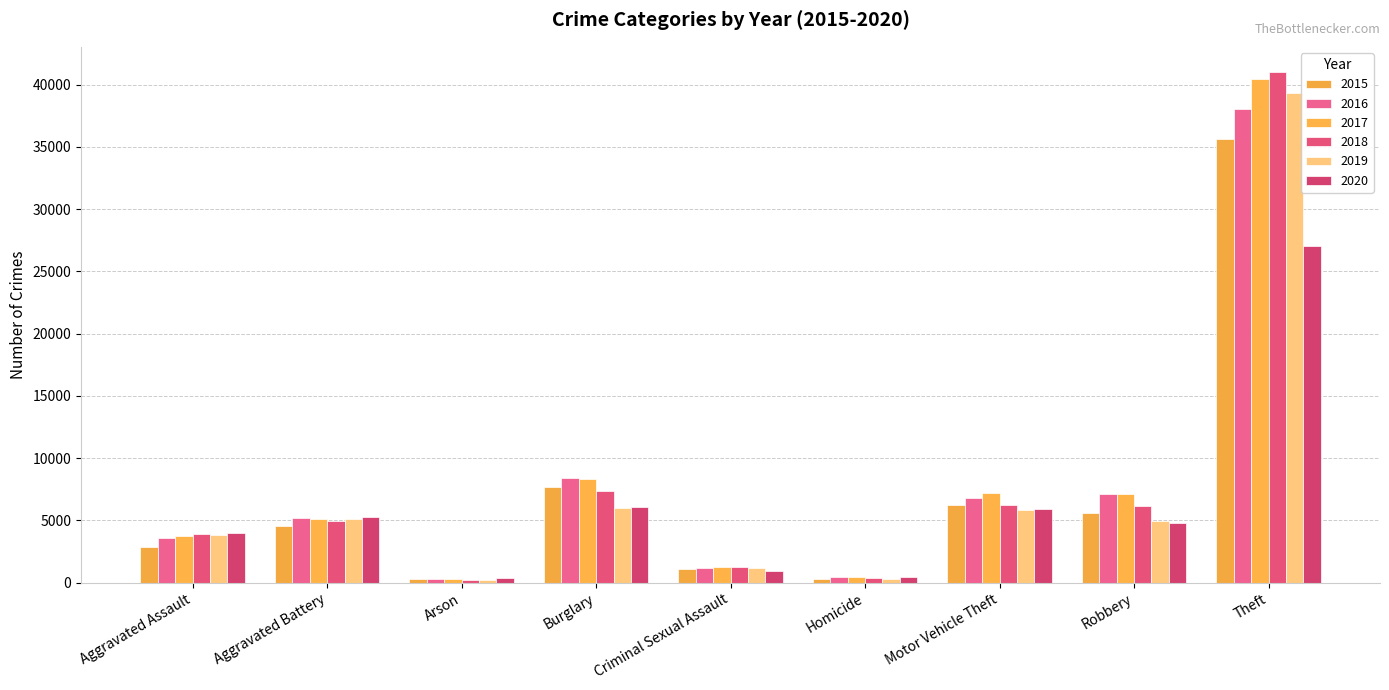

What is the value of the 2017 bar at the 2nd from the left?

5129